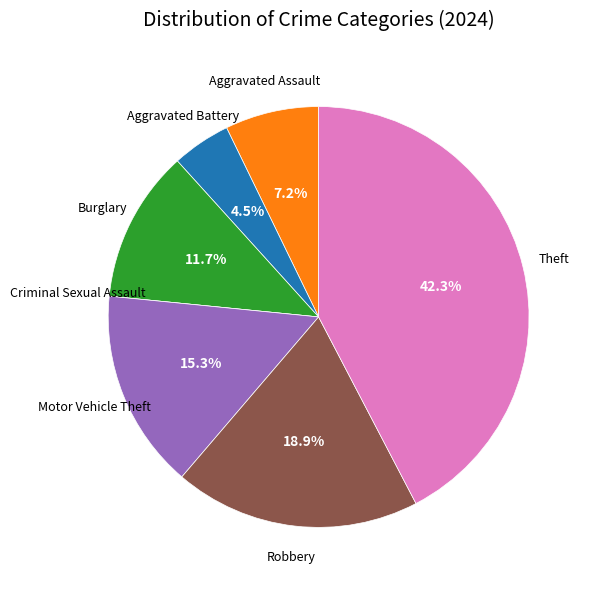

Approximately how many times larger is the value at Motor Vehicle Theft compared to Robbery?

0.8